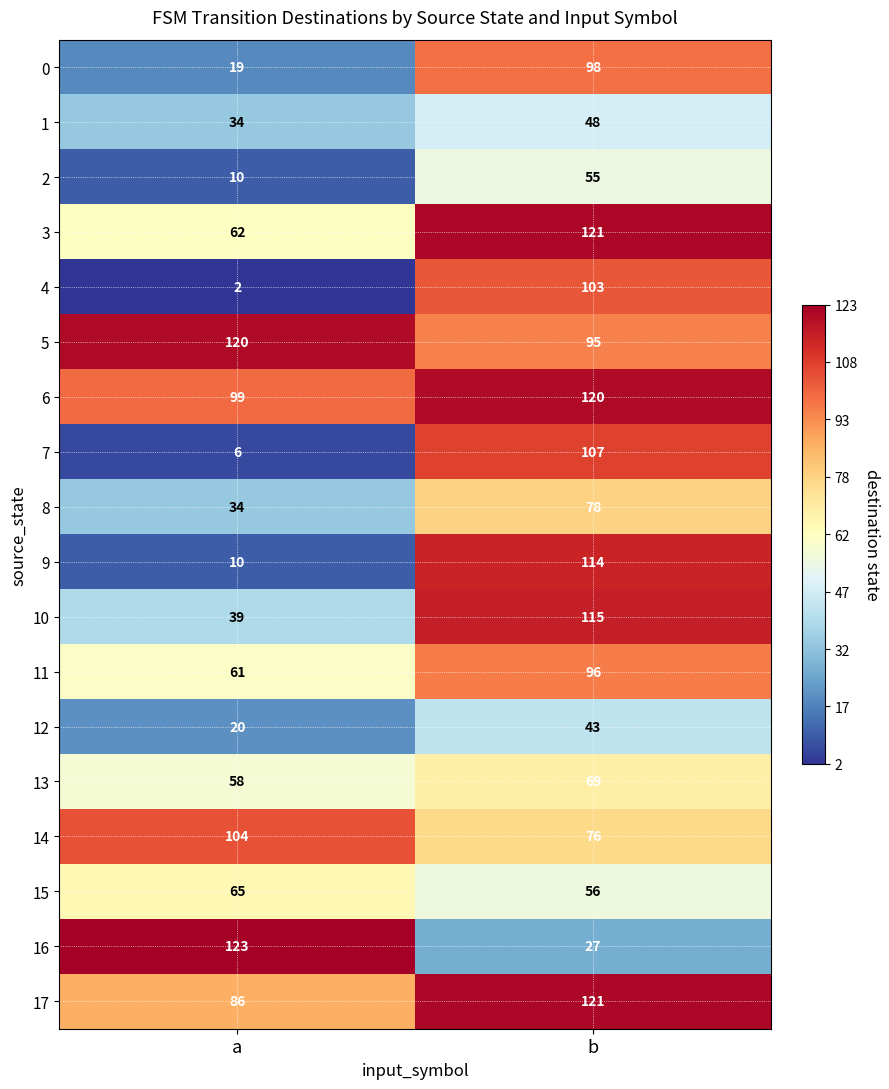

How many series are shown in this chart?

18